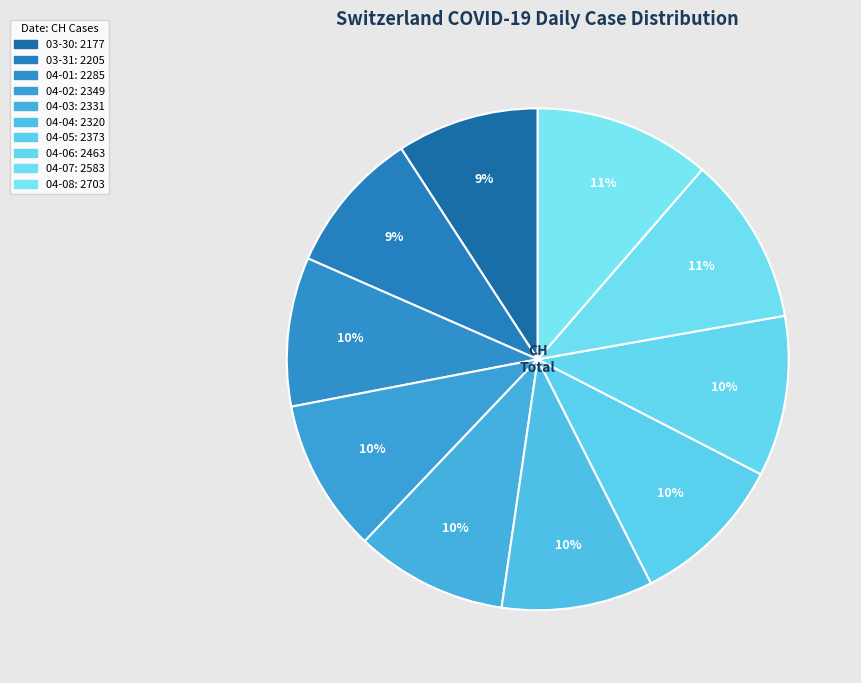

Does any single category account for the majority?

No